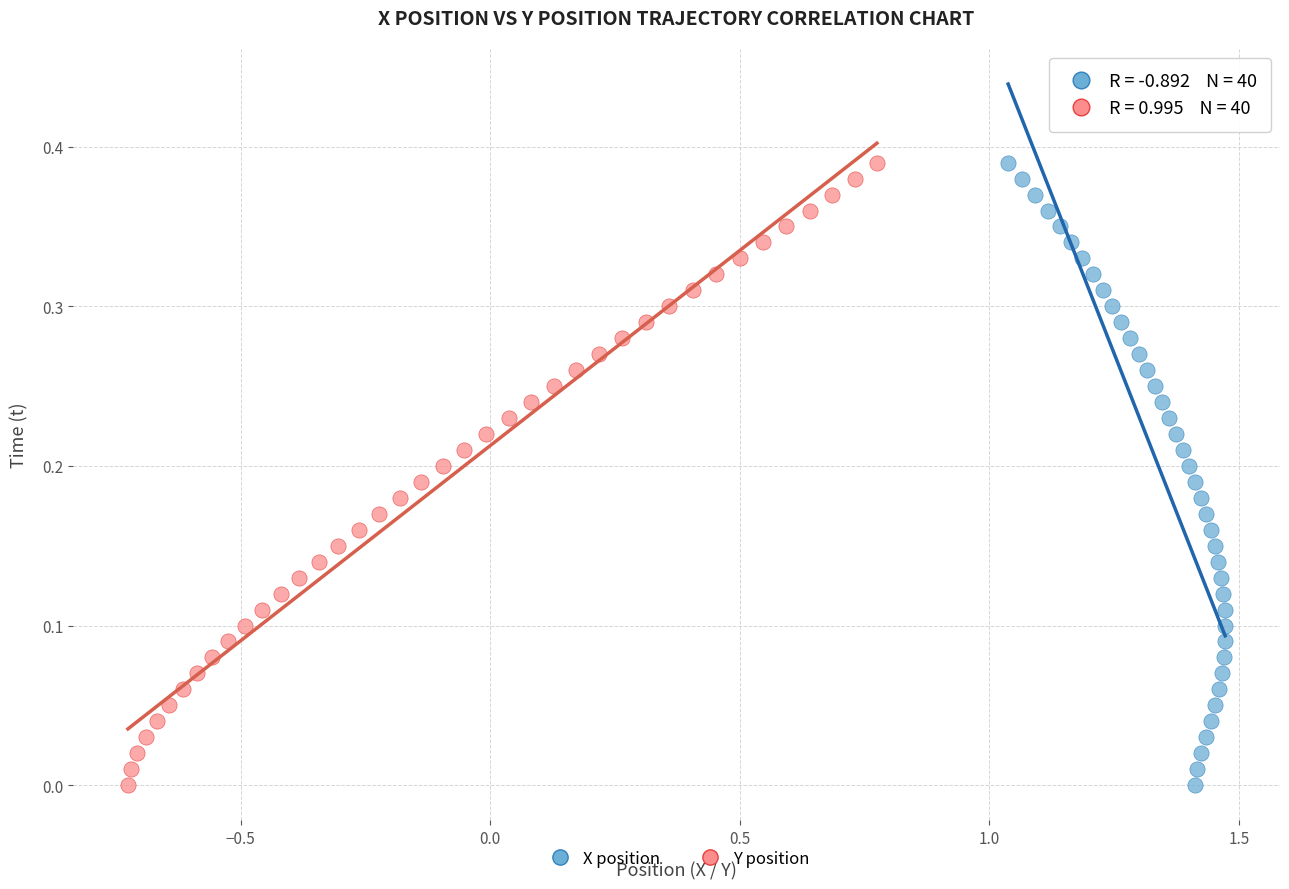

What are all the series names shown in the legend?

X position, Y position